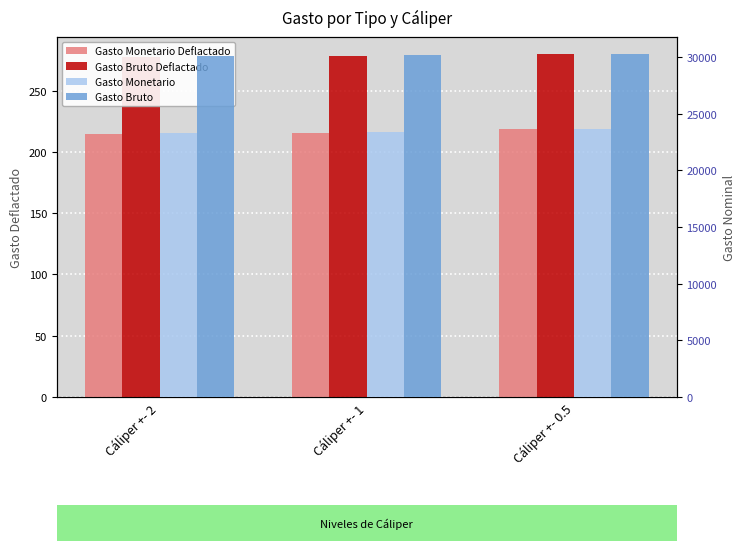

What is the label of the 1st bar from the right?

Cáliper +- 0.5